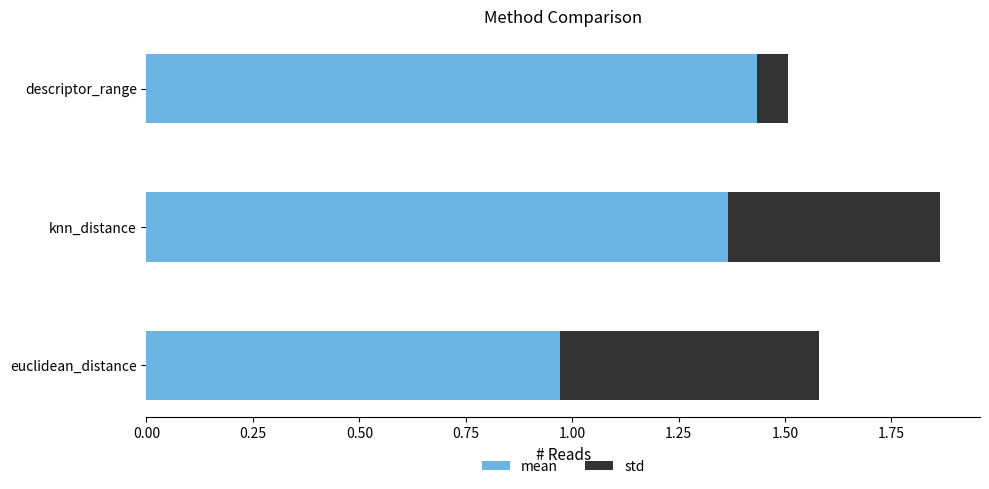

Which category has the highest value in the mean series?

descriptor_range